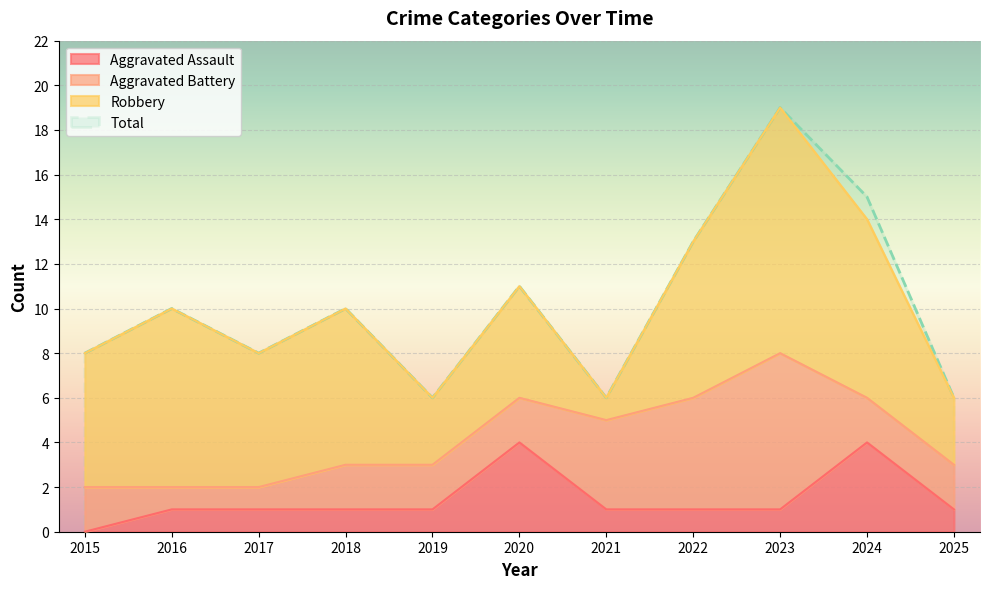

Is the value of Aggravated Assault at 2018 greater than the value of Total at 2023?

No